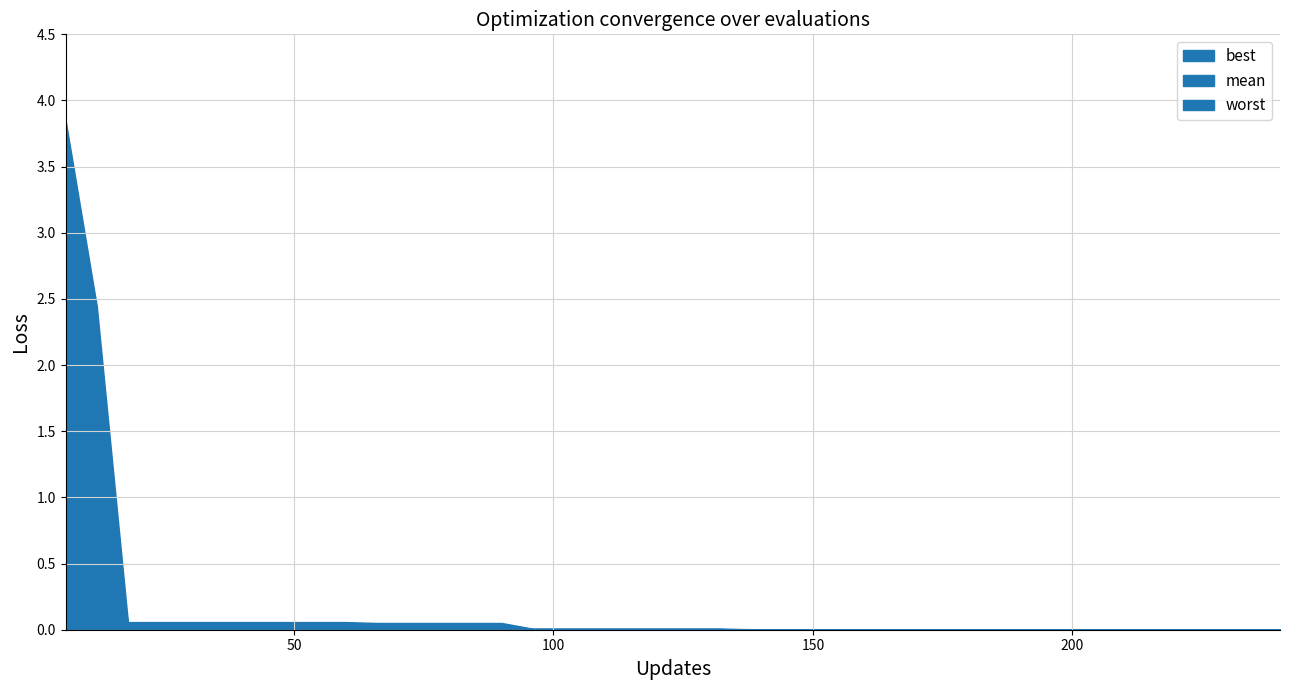

True or false: best has more than 1 interior local peaks.

False